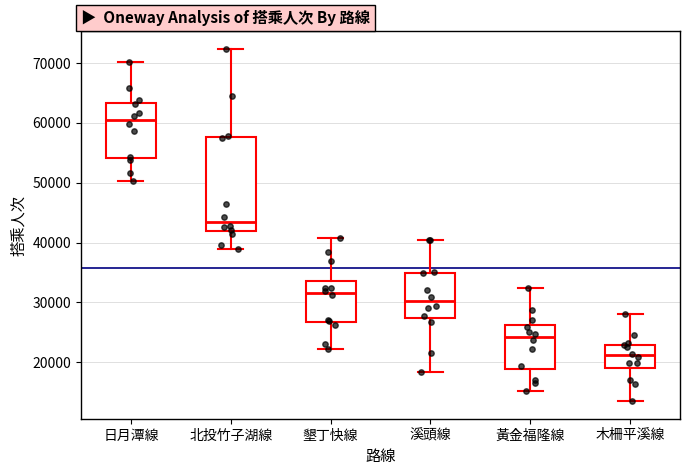

Which box's median line is the highest?

日月潭線